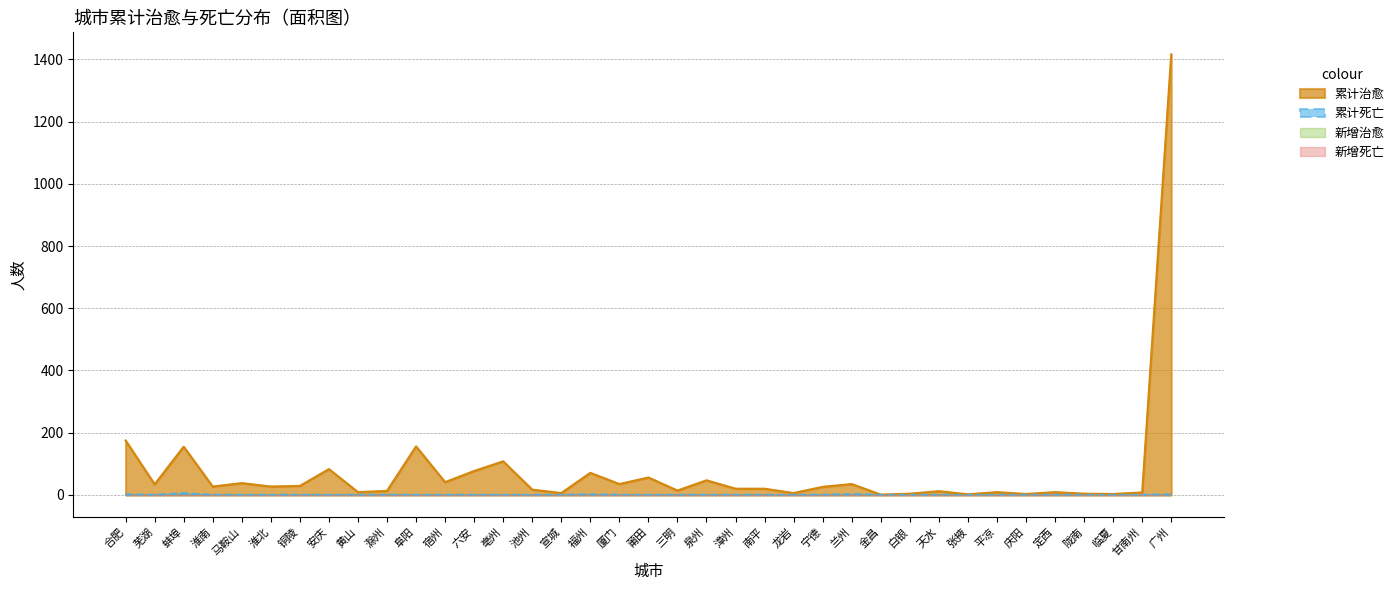

Reading right to left, list all the values displayed in this chart.

累计治愈: 1416	8	3	4	9	3	9	2	12	4	1	35	26	6	20	20	47	14	56	35	71	6	17	108	77	41	156	13	9	83	29	27	38	27	155	34	175
累计死亡: 1	0	0	0	0	0	0	0	0	0	0	2	0	0	0	0	0	0	0	0	1	0	0	0	0	0	0	0	0	0	0	0	0	0	5	0	1